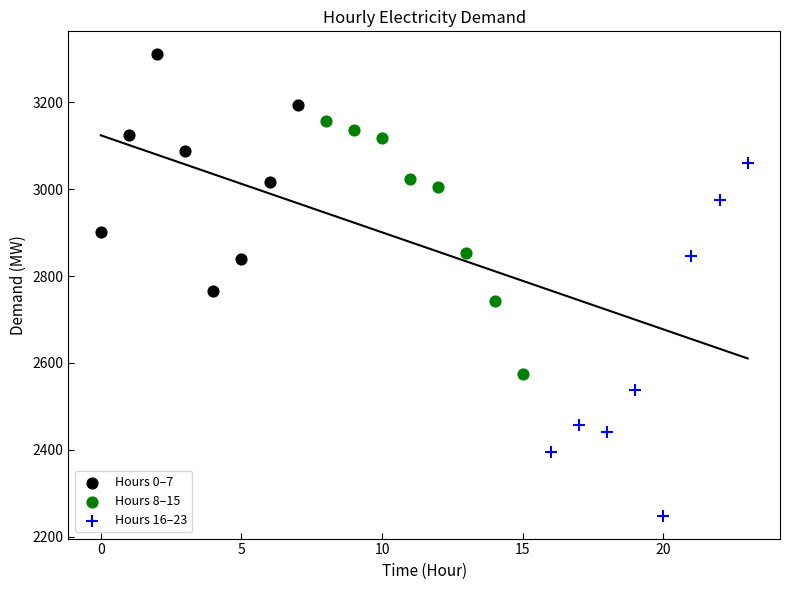

Which series has the largest Y range (max minus min)?

Hours 16–23